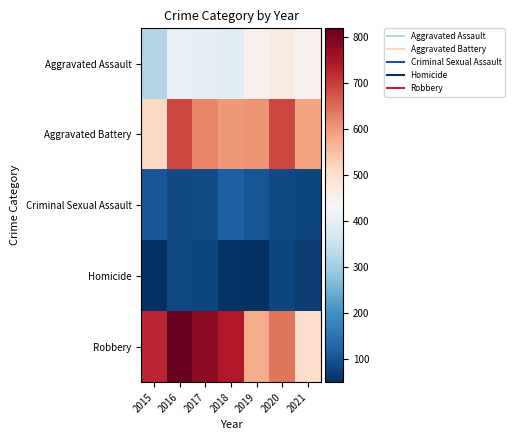

What is the total value across all series at 2019?

1792